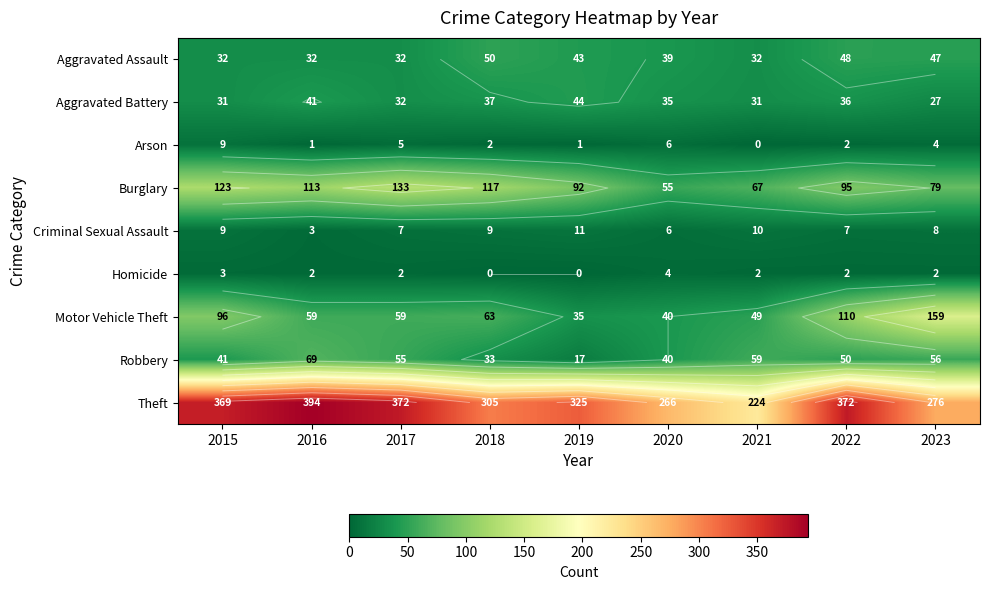

How many distinct data groups are displayed?

9